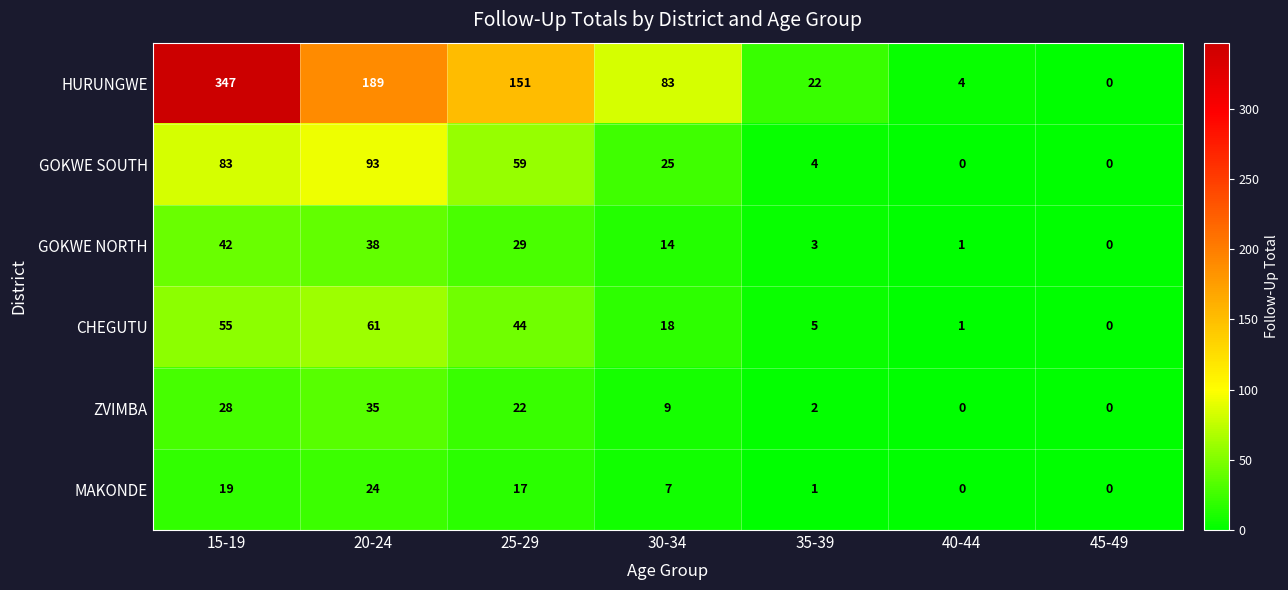

What is the sum of the GOKWE SOUTH values at 15-19 and 45-49?

83